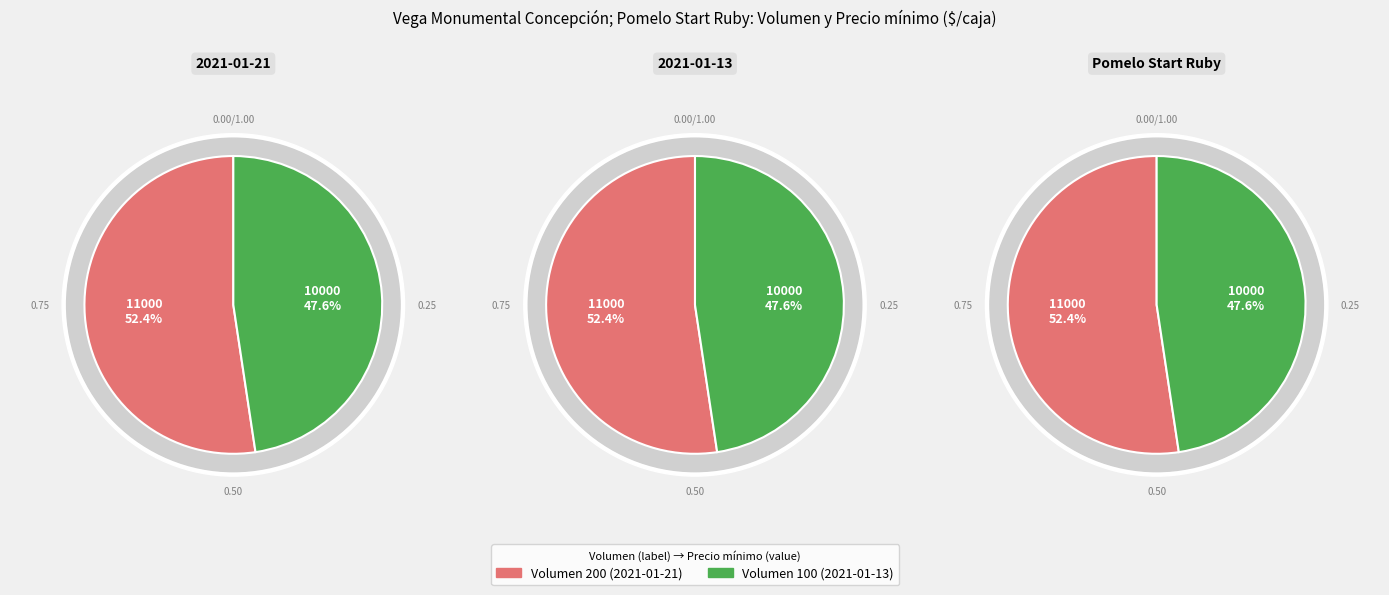

The 100 slice represents 48% of the pie. True or false?

True